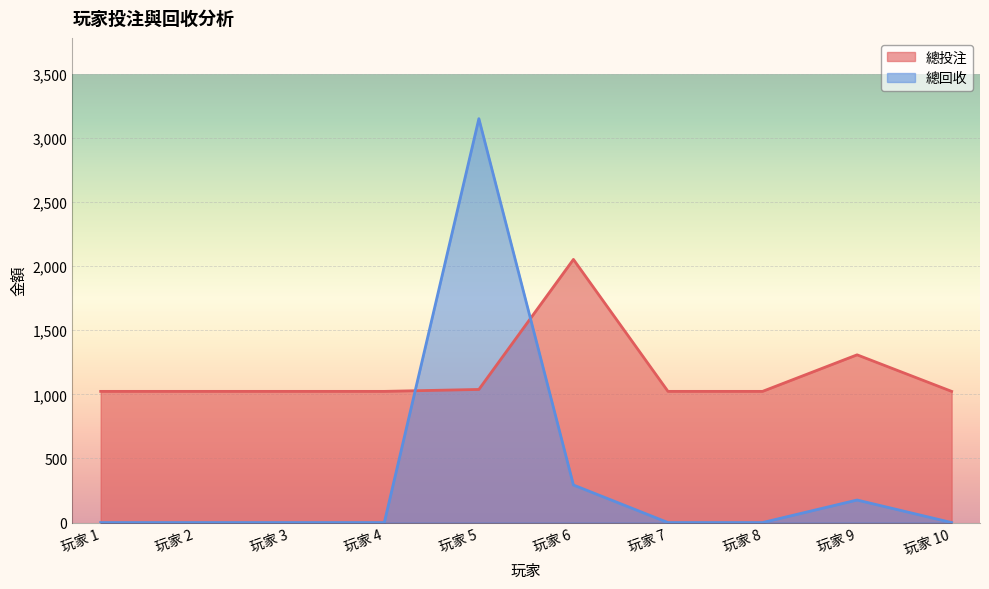

At 玩家 9, list the series in order from smallest to largest.

總回收, 總投注